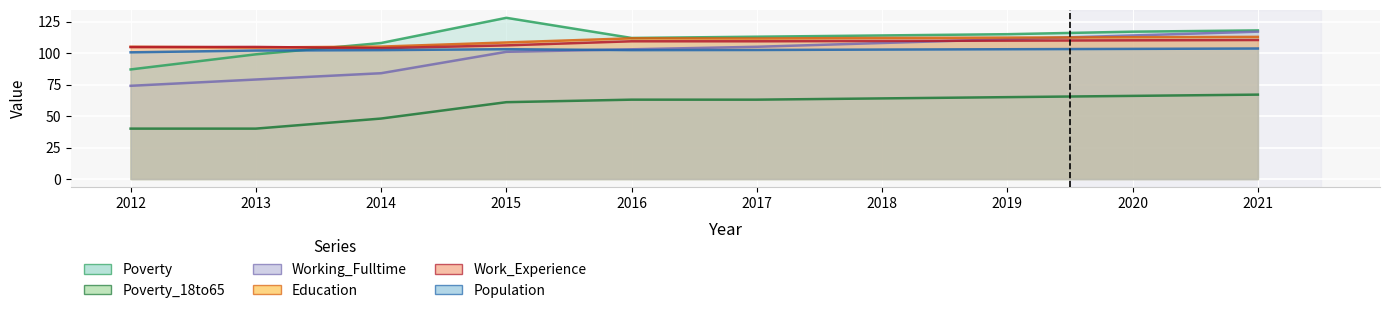

What is the sum of all Population values?

1025.6